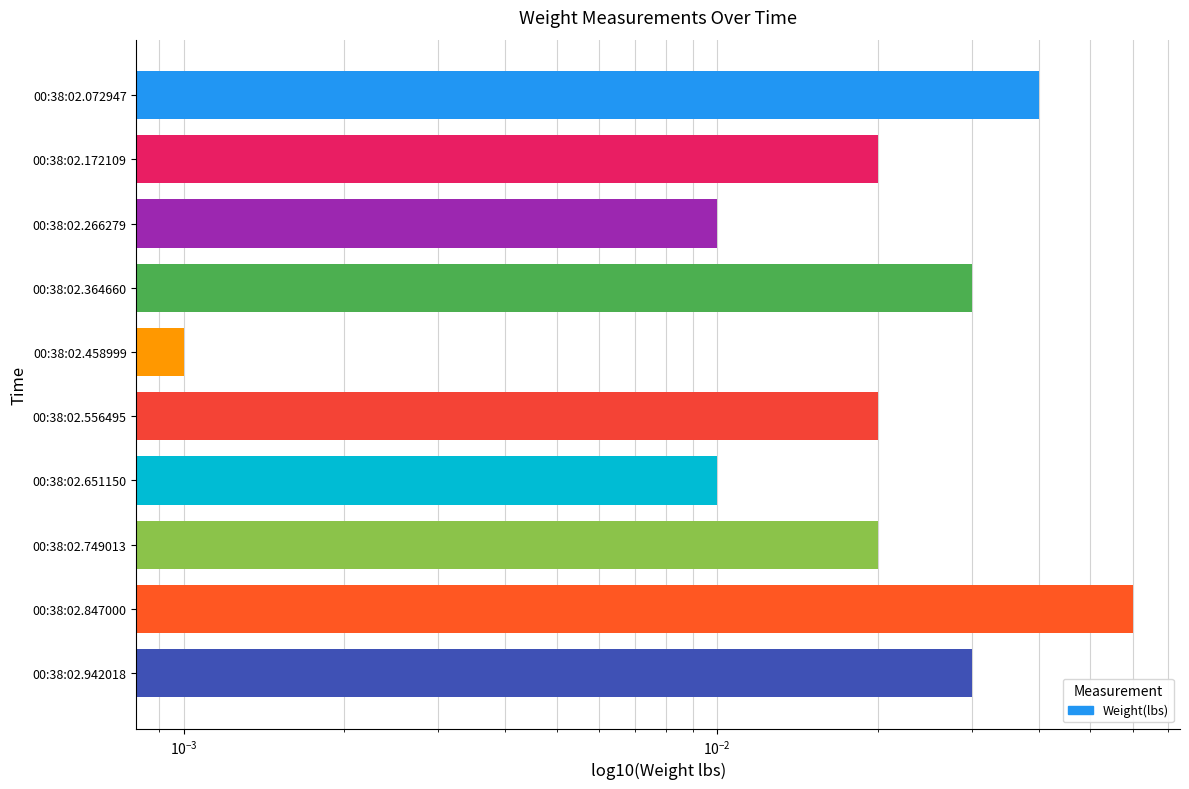

How many distinct data groups are displayed?

1